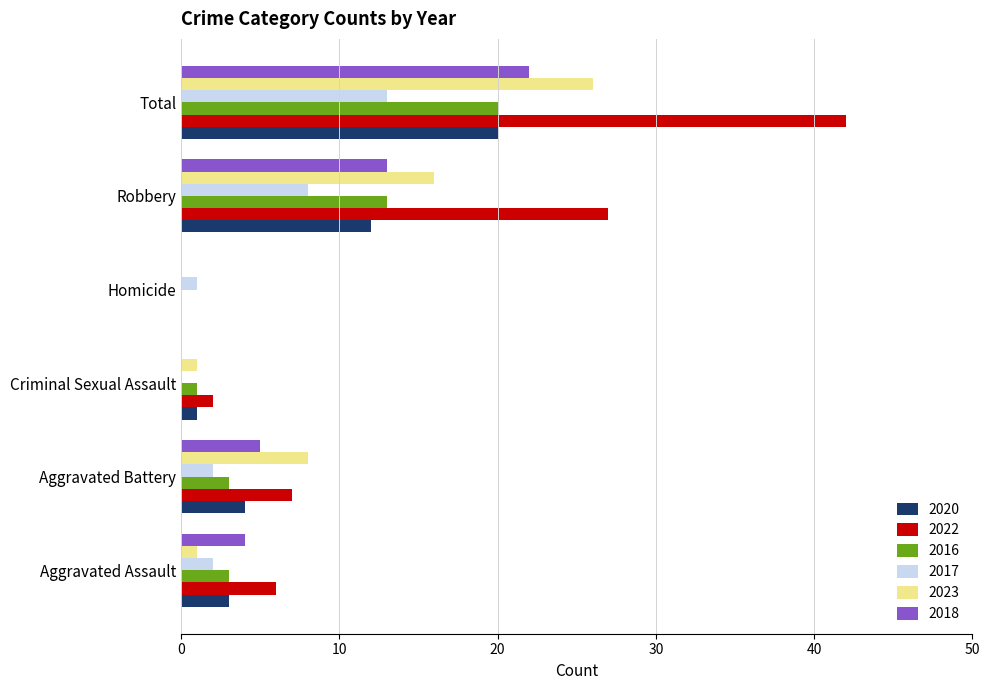

How many positive values does the 2023 series have?

5